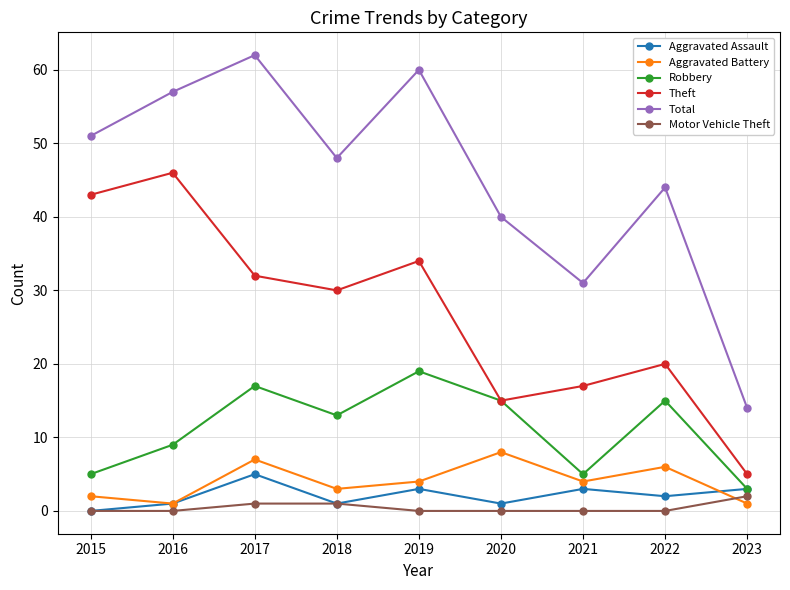

List the series in order of their peak value, lowest first.

Motor Vehicle Theft, Aggravated Assault, Aggravated Battery, Robbery, Theft, Total